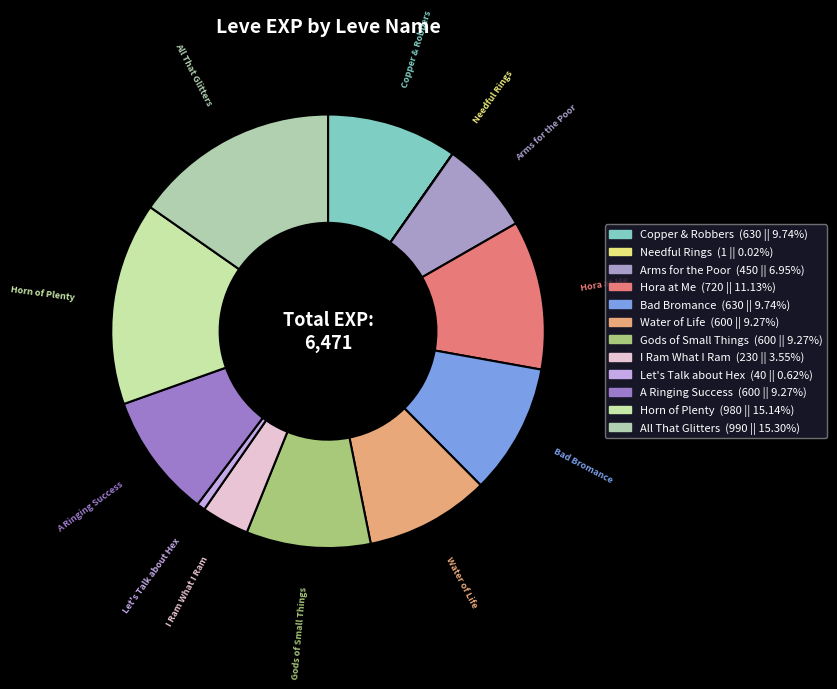

Combined, do Water of Life and Hora at Me account for over 50%?

No